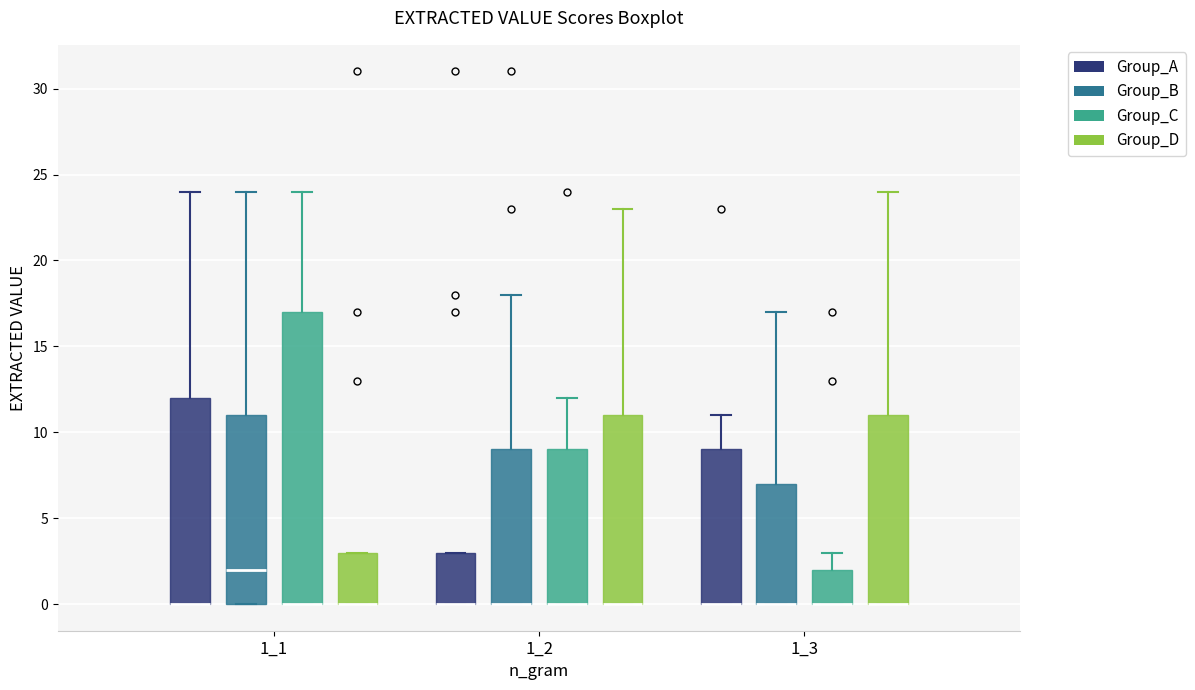

Reading left to right, read every box against the y-axis: the position of its median line, the range the box covers, and the ends of its whiskers. The values are not printed on the chart, so give them approximately, as read against the axis.

1_1 (Group_A): median 0 (drawn on the box's lower edge), box 0 to 12, whiskers 0 to 24
1_1 (Group_B): median 2, box 0 to 11, whiskers 0 to 24
1_1 (Group_C): median 0 (drawn on the box's lower edge), box 0 to 17, whiskers 0 to 24
1_1 (Group_D): median 0 (drawn on the box's lower edge), box 0 to 3, whiskers 0 to 3
1_2 (Group_A): median 0 (drawn on the box's lower edge), box 0 to 3, whiskers 0 to 3
1_2 (Group_B): median 0 (drawn on the box's lower edge), box 0 to 9, whiskers 0 to 18
1_2 (Group_C): median 0 (drawn on the box's lower edge), box 0 to 9, whiskers 0 to 12
1_2 (Group_D): median 0 (drawn on the box's lower edge), box 0 to 11, whiskers 0 to 23
1_3 (Group_A): median 0 (drawn on the box's lower edge), box 0 to 9, whiskers 0 to 11
1_3 (Group_B): median 0 (drawn on the box's lower edge), box 0 to 7, whiskers 0 to 17
1_3 (Group_C): median 0 (drawn on the box's lower edge), box 0 to 2, whiskers 0 to 3
1_3 (Group_D): median 0 (drawn on the box's lower edge), box 0 to 11, whiskers 0 to 24